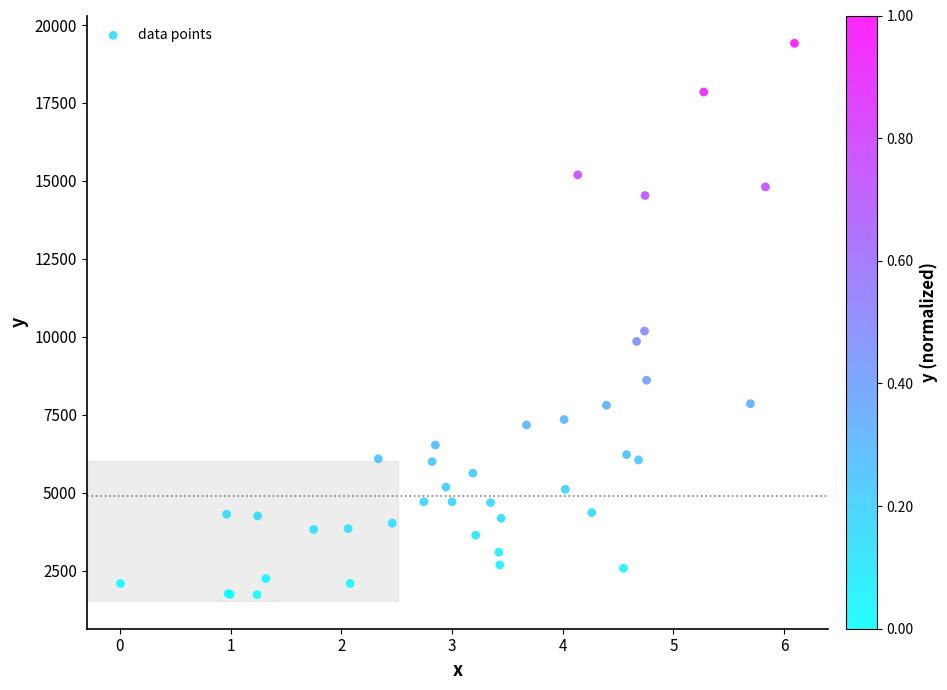

What Y value in the scatter plot is closest to 10569?

10182.0